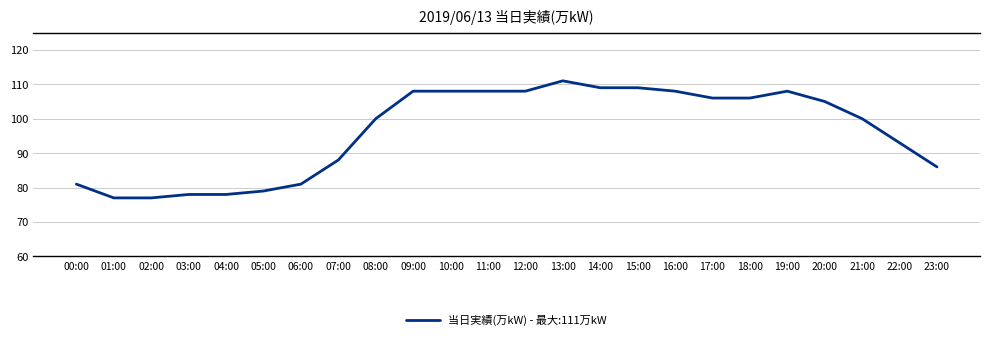

Is it true that the value at 11:00 is 108?

True